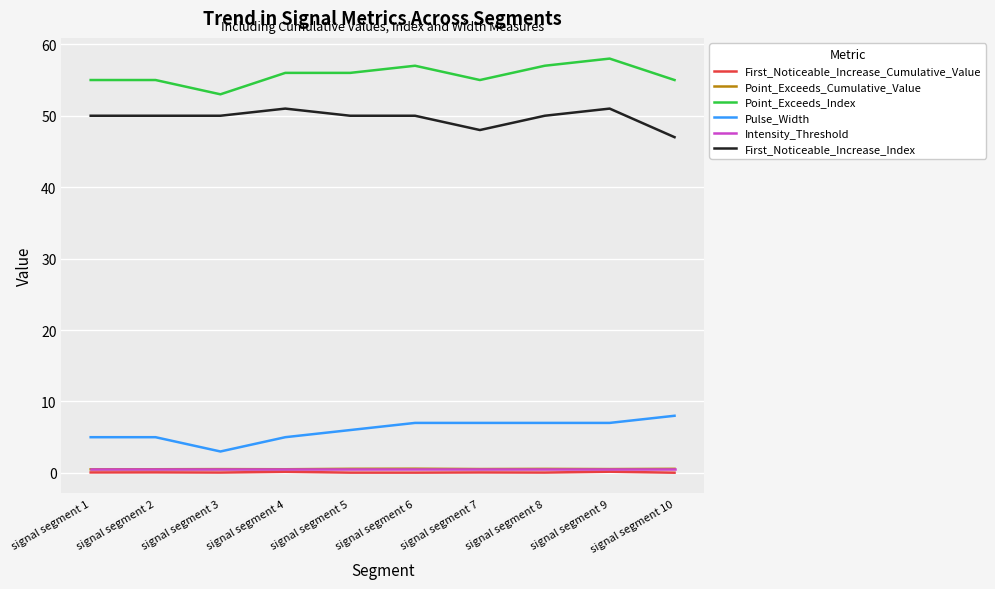

Is the value of First_Noticeable_Increase_Cumulative_Value at signal segment 3 greater than the value of First_Noticeable_Increase_Index at signal segment 5?

No